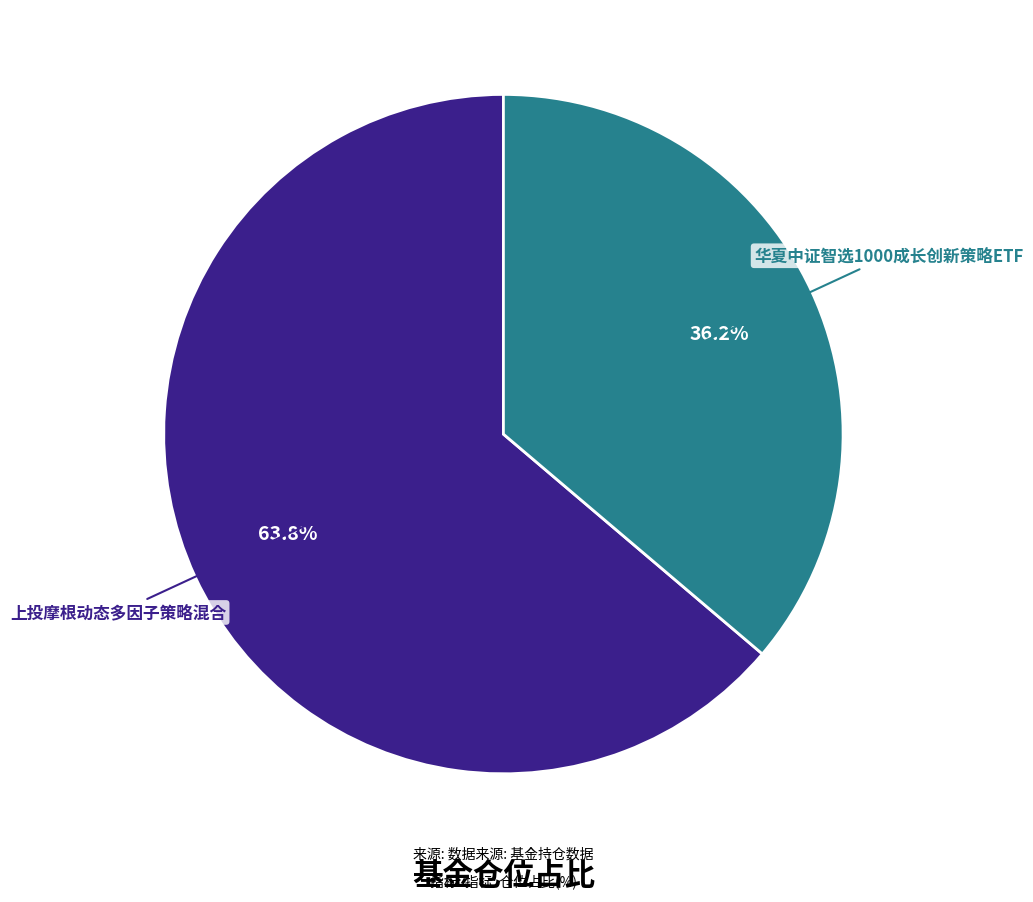

Is there any slice that represents more than half of the pie?

Yes